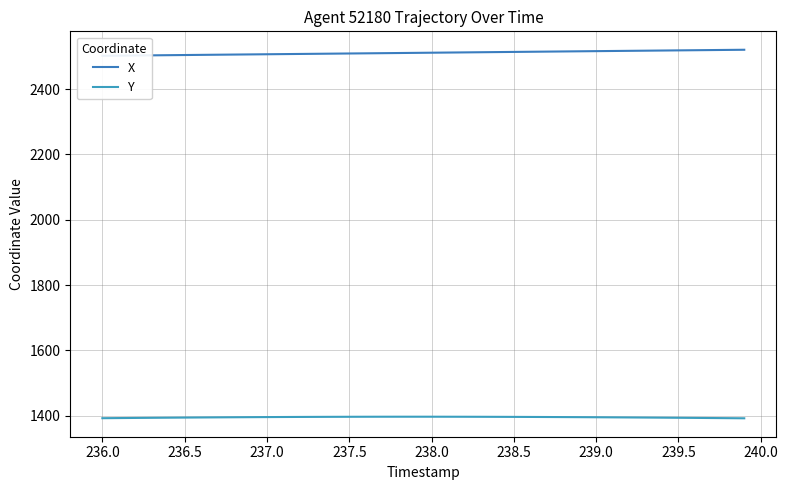

True or false: Y and X cross at least once.

False